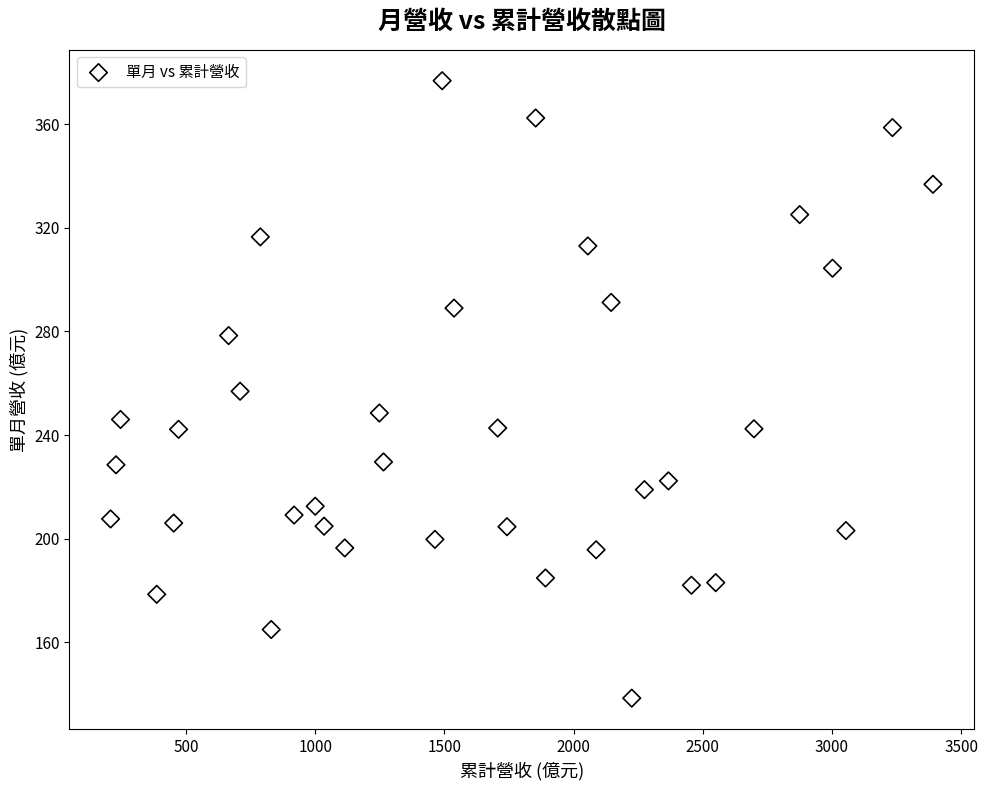

What is the range of Y values (max minus min)?

238.4